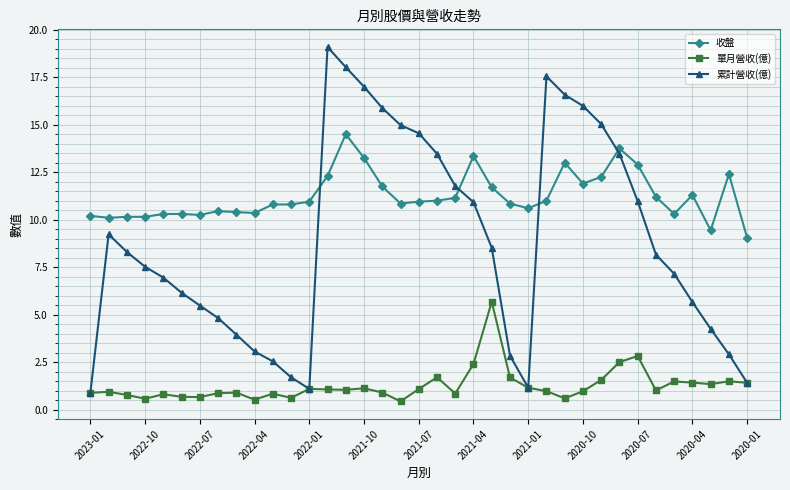

Rank the series by their average value, from highest to lowest.

收盤, 累計營收(億), 單月營收(億)